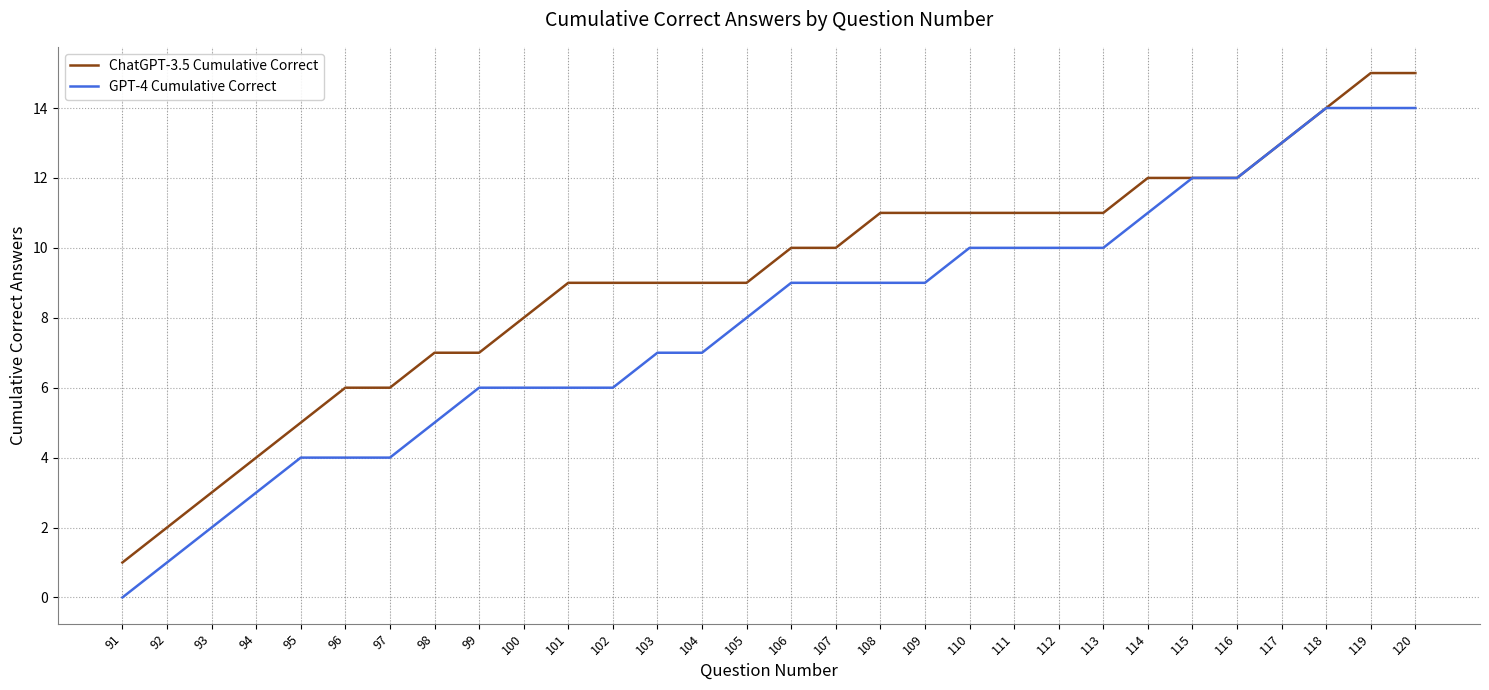

Rank the series by their average value, from lowest to highest.

GPT-4 Cumulative Correct, ChatGPT-3.5 Cumulative Correct